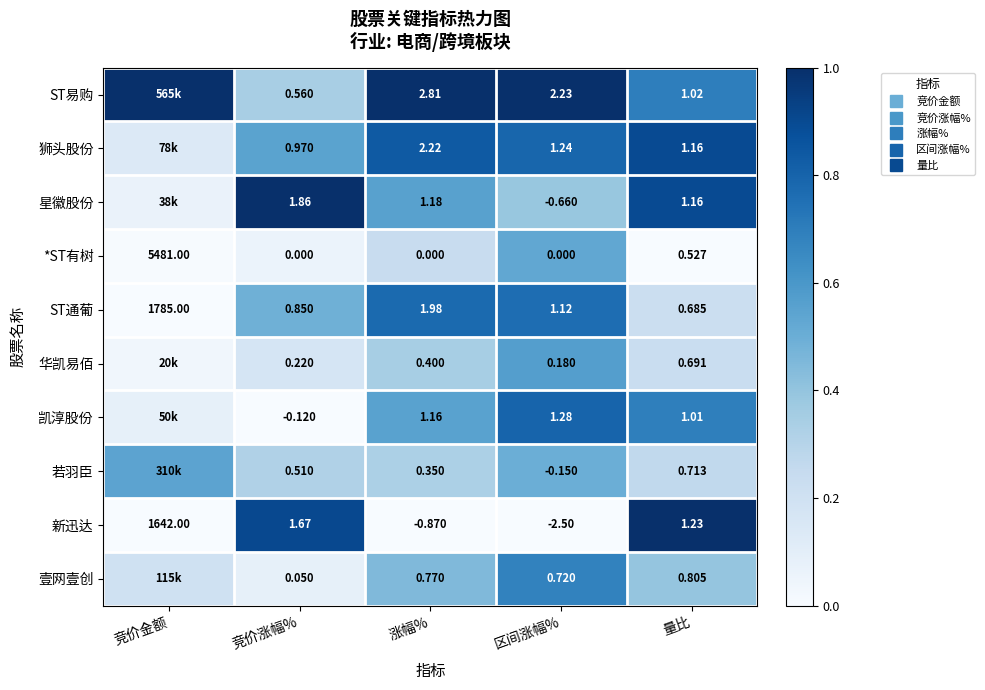

At which category is the sum across all series the highest?

区间涨幅%